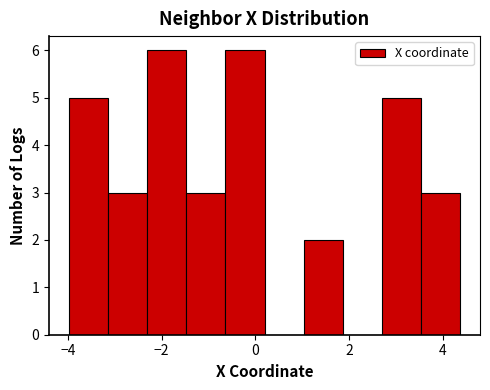

Reading left to right, list every bar in this chart as the range it spans on the x-axis followed by its height. Neither the bar edges nor the heights are printed on the chart, so give them approximately, as read against the axes.

-4.0 to -3.2: 5
-3.2 to -2.4: 3
-2.4 to -1.4: 6
-1.4 to -0.6: 3
-0.6 to 0.2: 6
0.2 to 1.0: 0
1.0 to 1.8: 2
1.8 to 2.8: 0
2.8 to 3.6: 5
3.6 to 4.4: 3